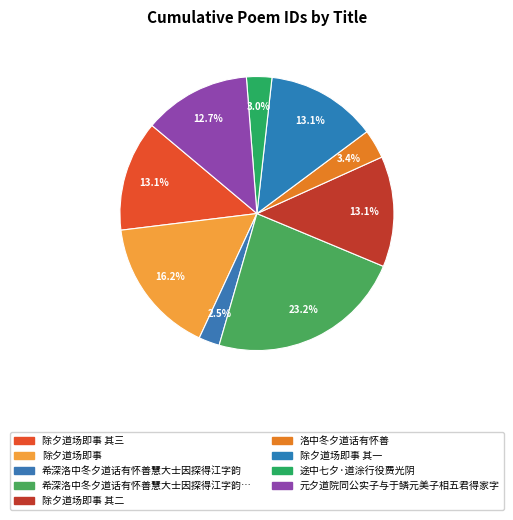

How many slices are in this pie chart?

9